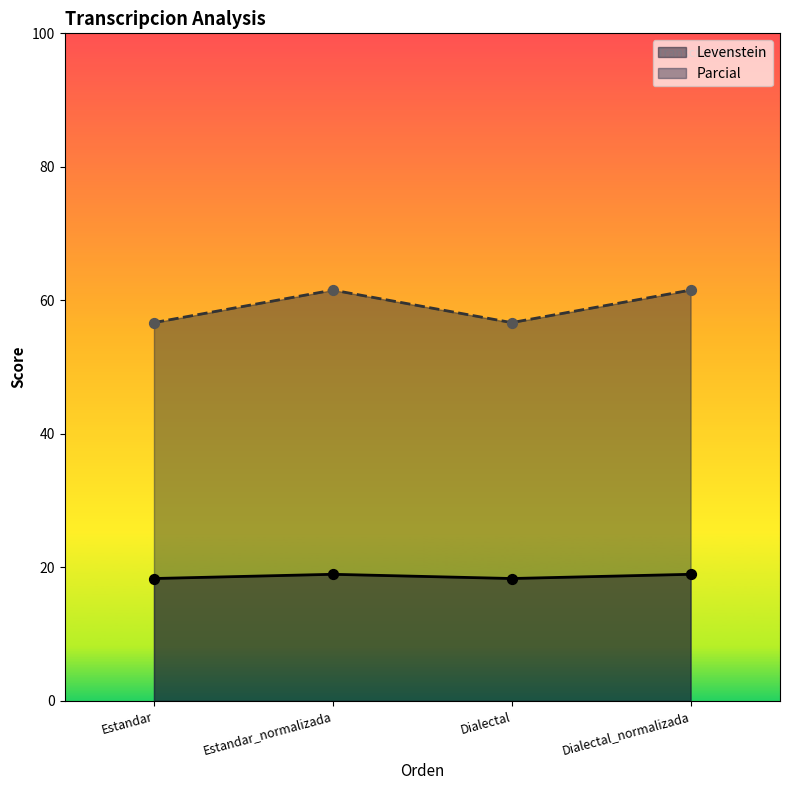

Which series has the largest total across all categories?

Parcial